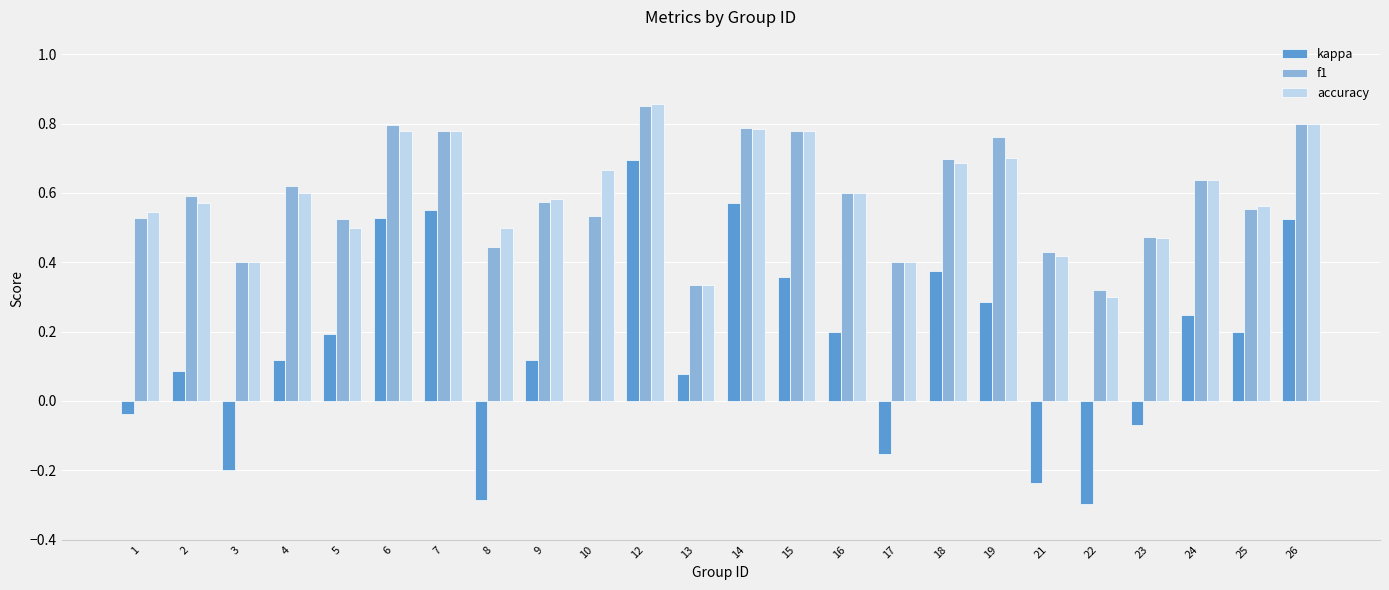

What is the sum of all accuracy values?

14.3